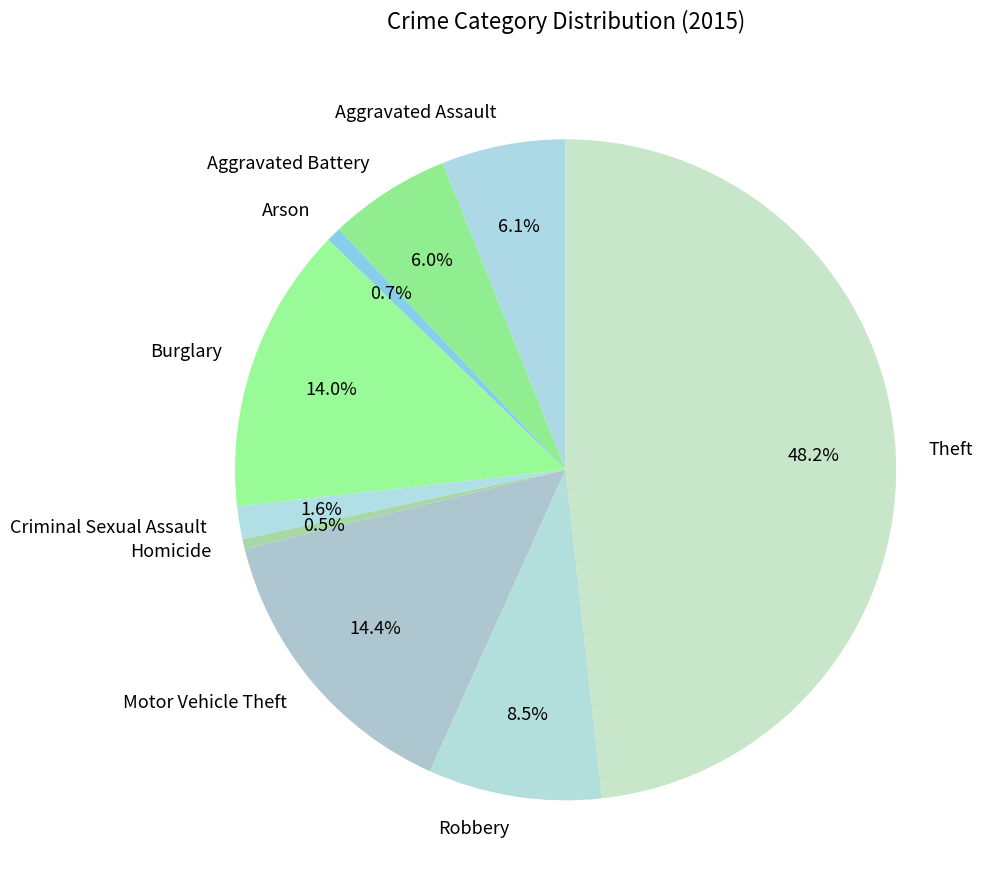

The Arson slice represents 11% of the pie. True or false?

False